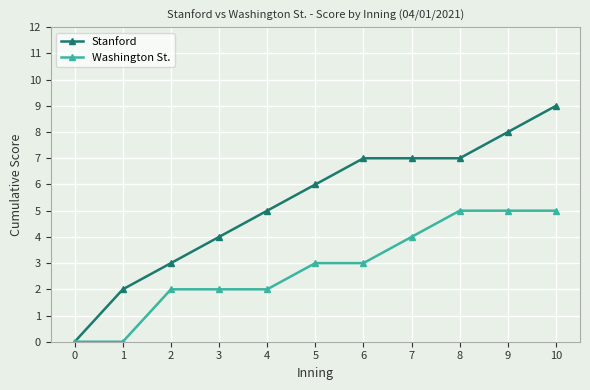

Which series has the largest total across all categories?

Stanford